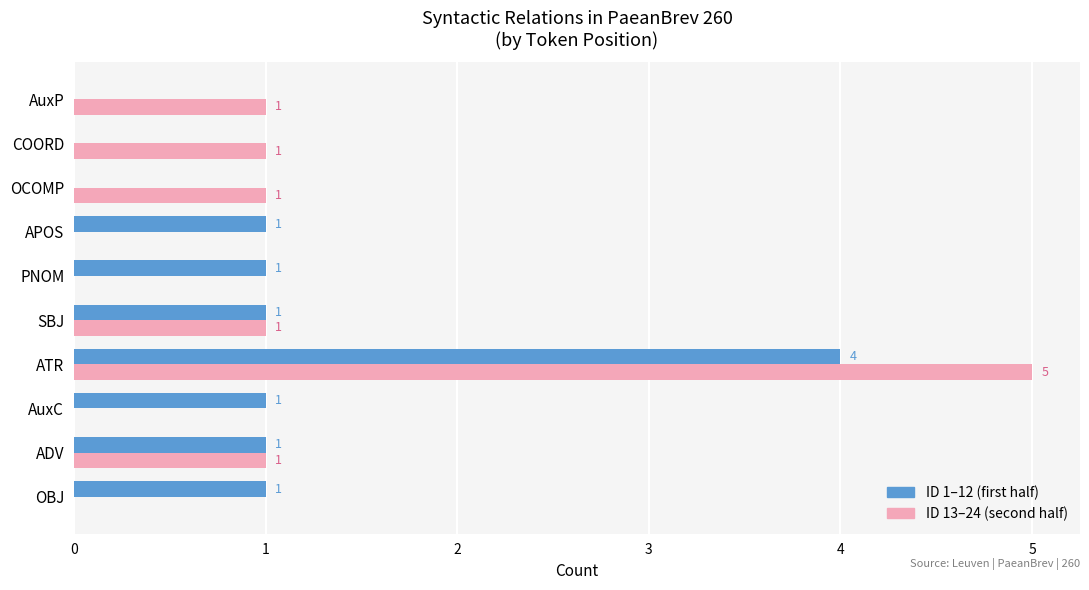

Between ADV and AuxC, which series saw the biggest shift?

ID 13–24 (second half)